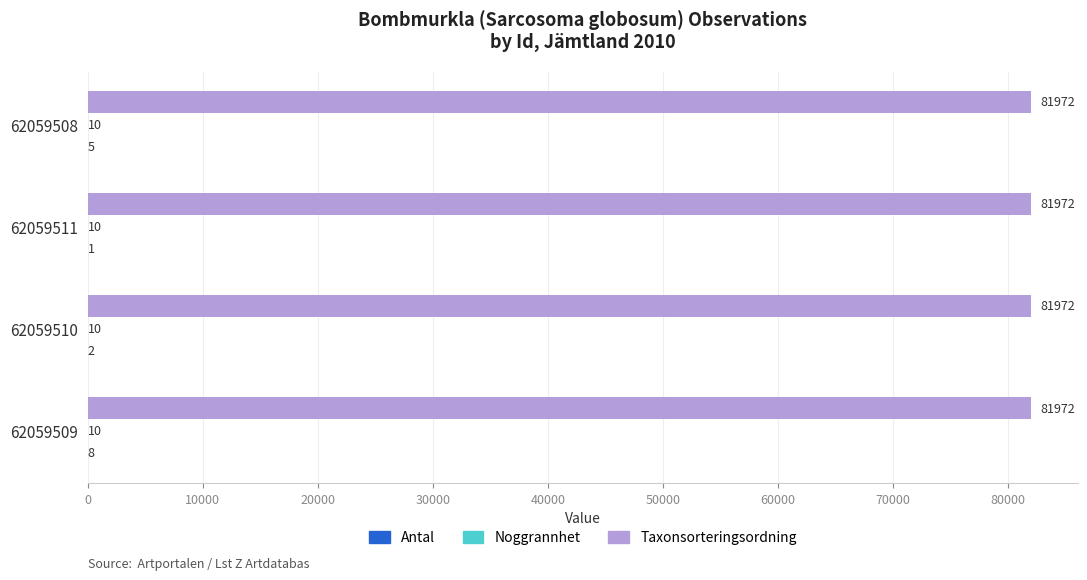

How many data points does each series have?

4